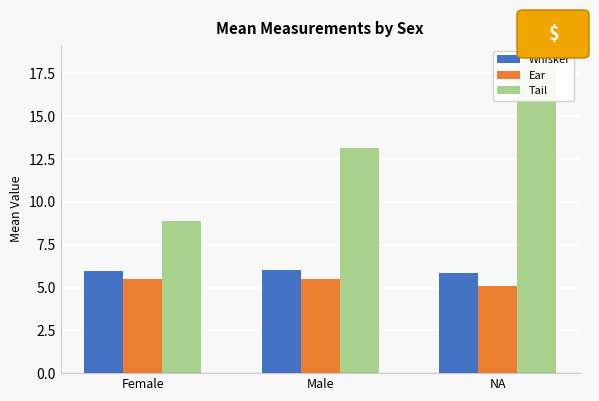

Rank the series by their maximum value, from lowest to highest.

Ear, Whisker, Tail